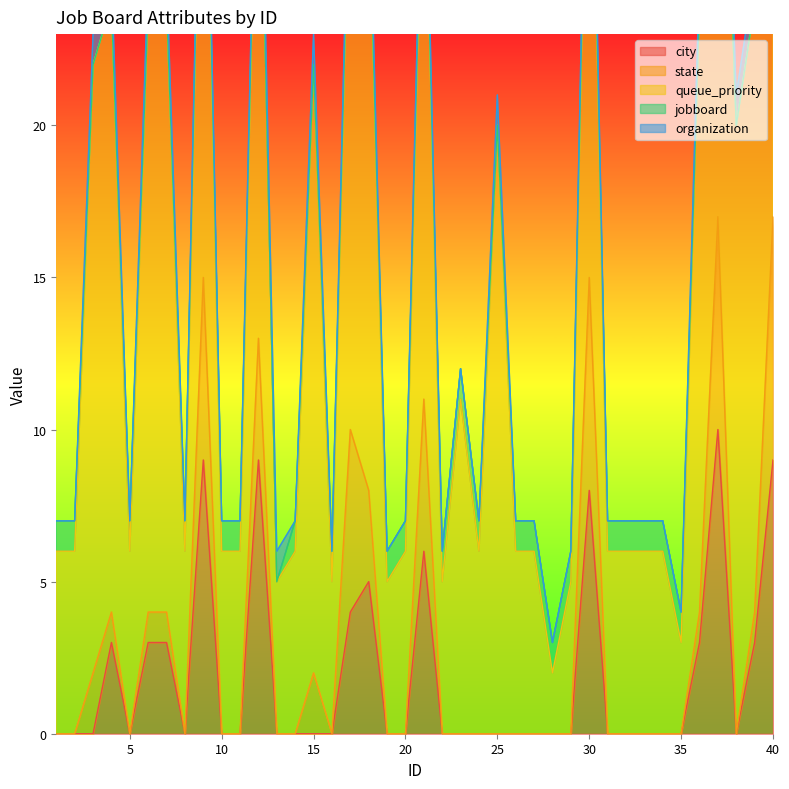

At how many categories does at least one series exceed 0?

40